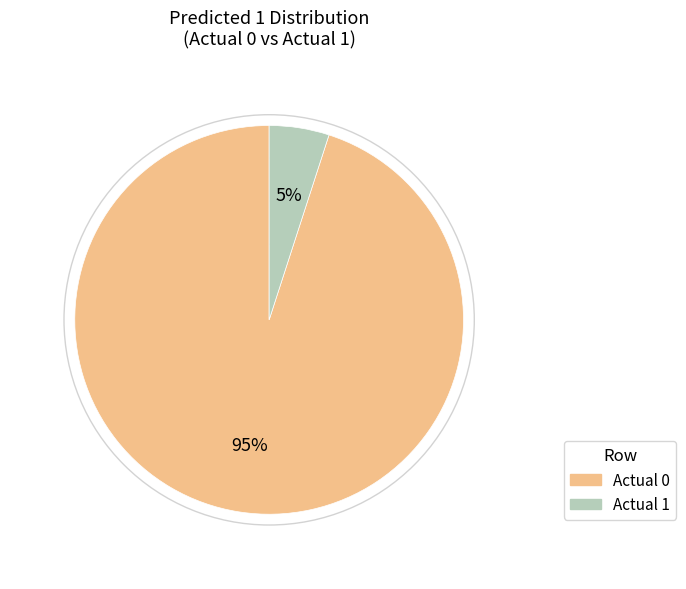

To the nearest percent, what is the difference between the Actual 0 and Actual 1 slice percentages?

90%